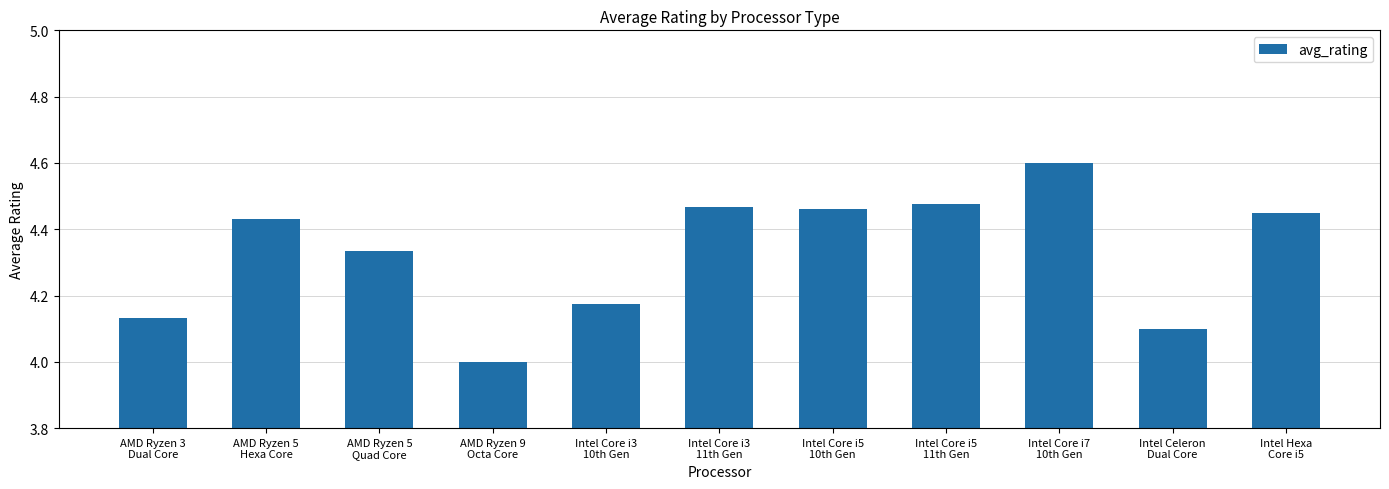

What is the change in value from AMD Ryzen 5
Quad Core to Intel Core i5
10th Gen?

+0.1